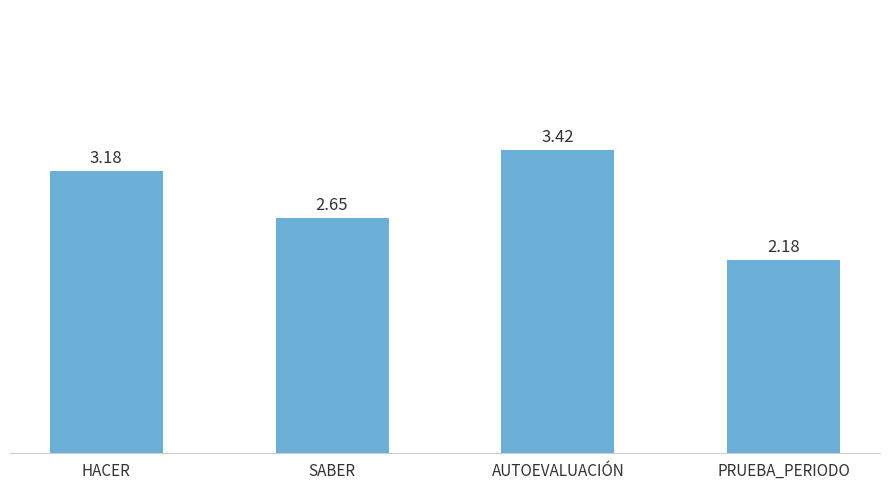

What is the change in value from SABER to AUTOEVALUACIÓN?

+0.8